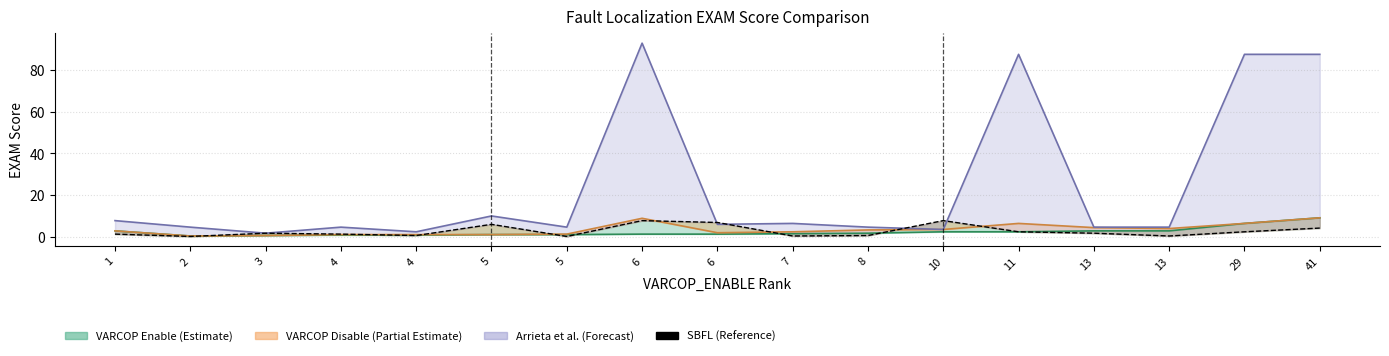

Does the chart display data point markers on the line(s)?

No